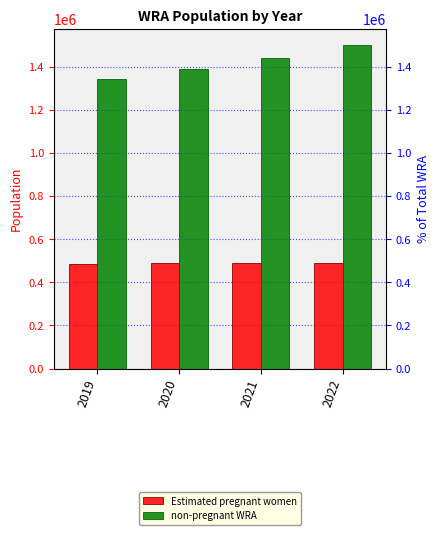

List the labels in order of Estimated pregnant women value, smallest first.

2019, 2020, 2021, 2022